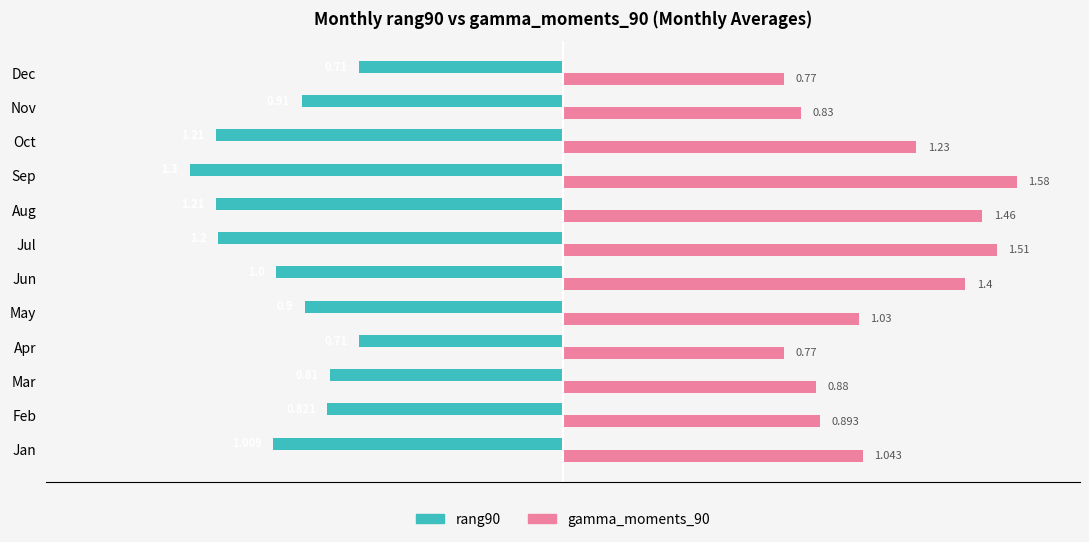

Which label corresponds to the smallest value in the chart?

Sep